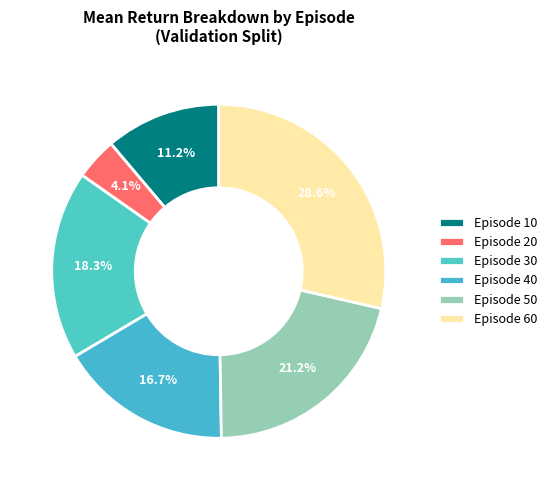

Which slice is the smallest?

Episode 20